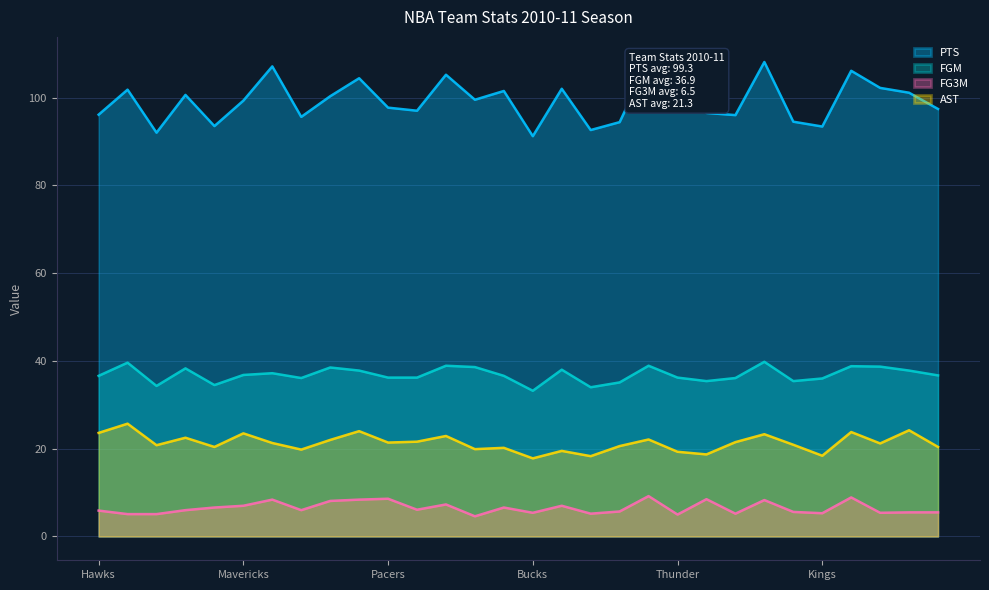

At which category does AST reach its first local valley?

Charlotte Bobcats